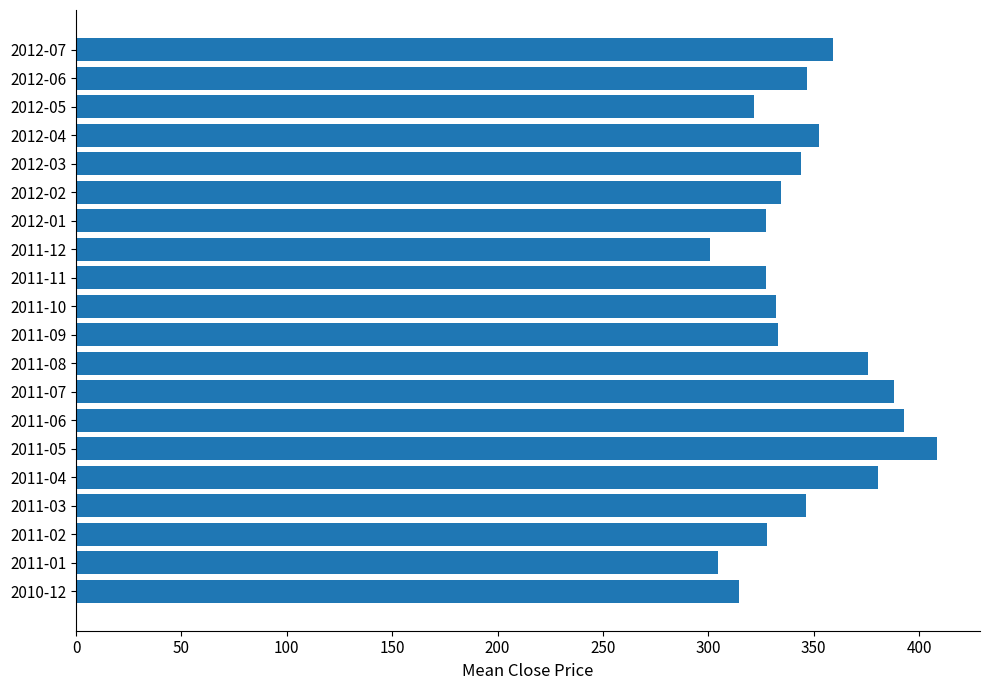

True or false: the data shows 300.6 at 2011-12.

True